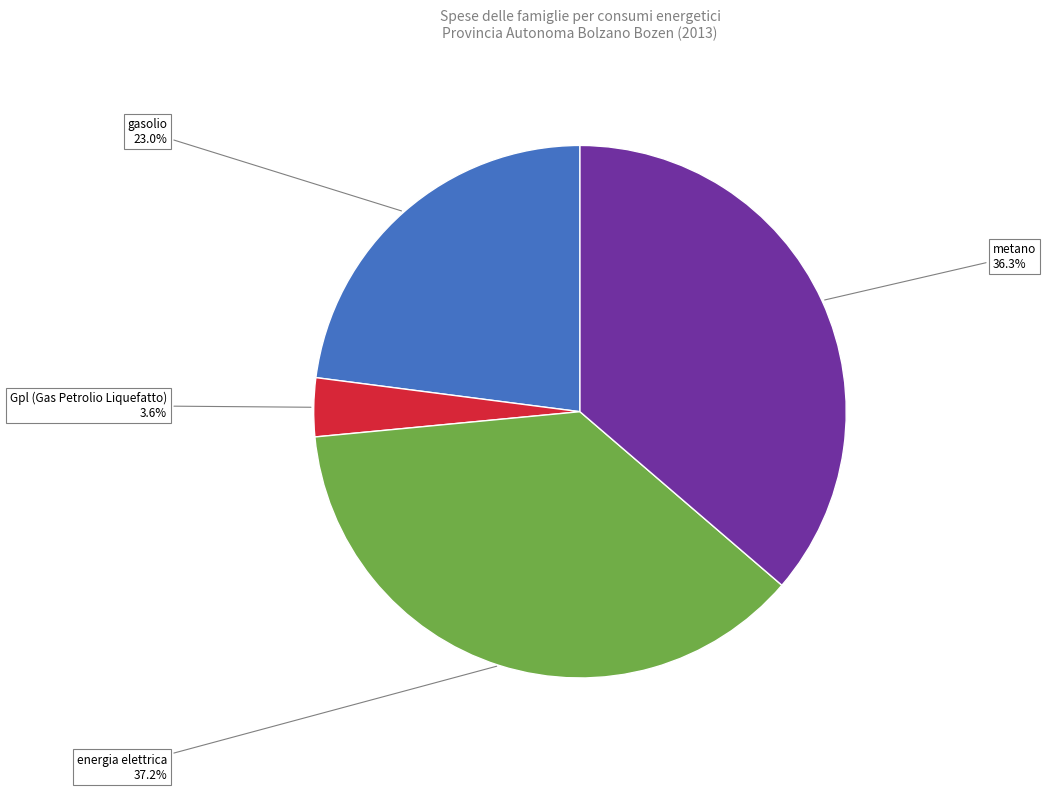

Combined, do metano and Gpl (Gas Petrolio Liquefatto) account for over 50%?

No